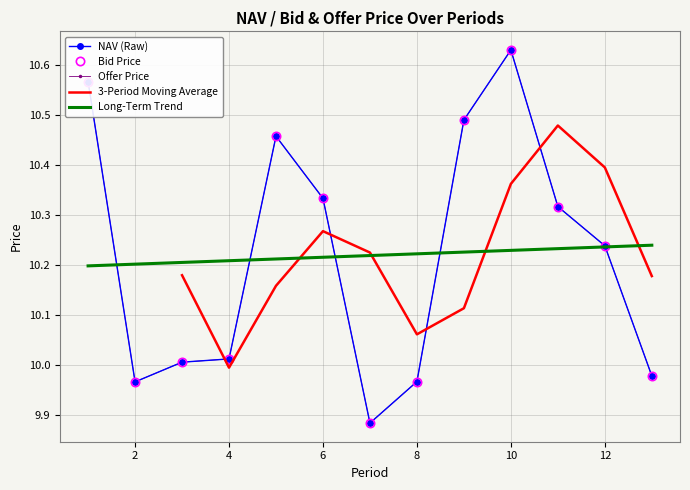

What is the smallest value displayed?

9.9